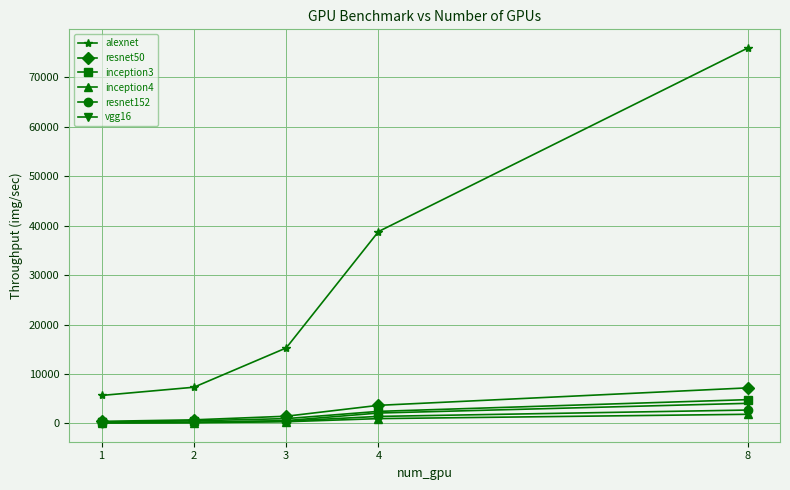

True or false: inception4 has more than 2 interior local peaks.

False